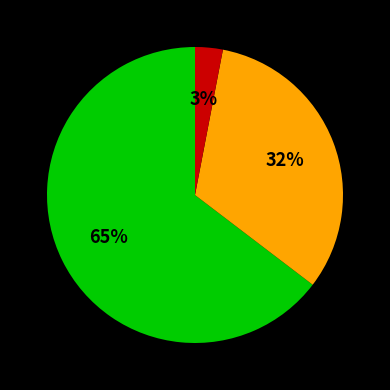

To the nearest percent, what is the average slice percentage?

33%